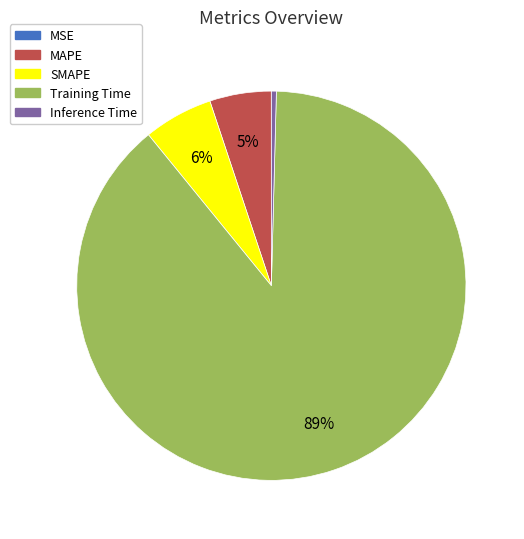

To the nearest percent, what is the difference between the Training Time and SMAPE slice percentages?

83%